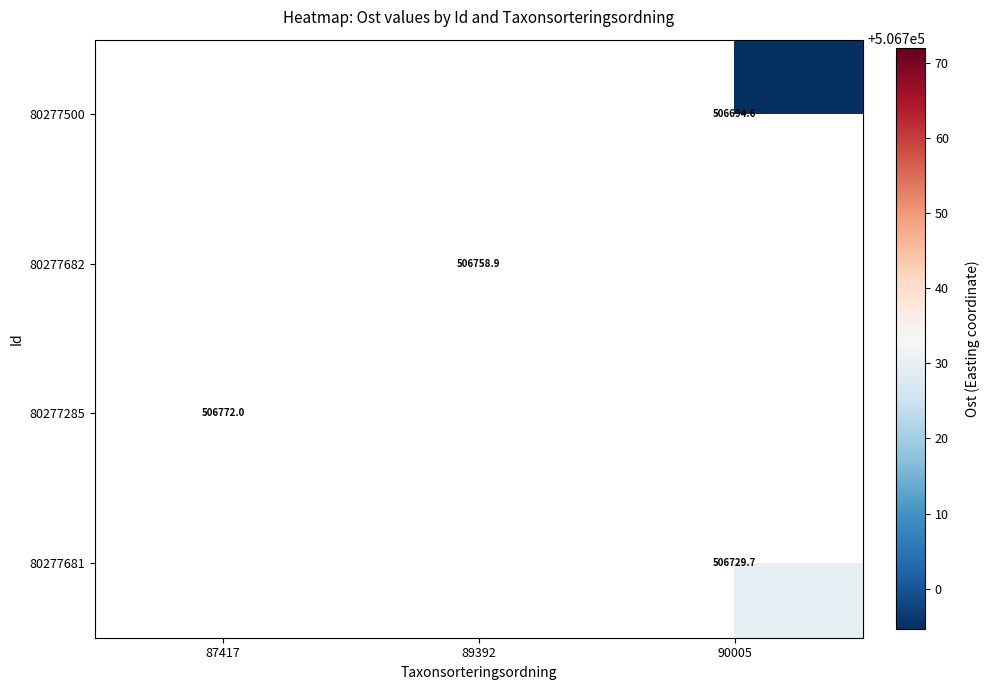

How many categories are shown in the chart?

3